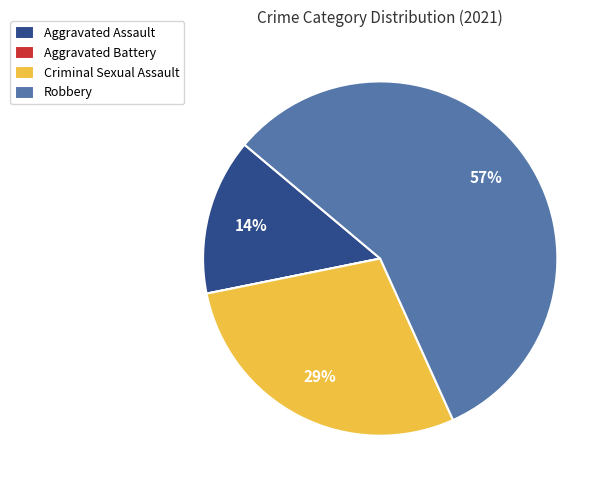

What percentage is the Robbery slice, to the nearest percent?

57%